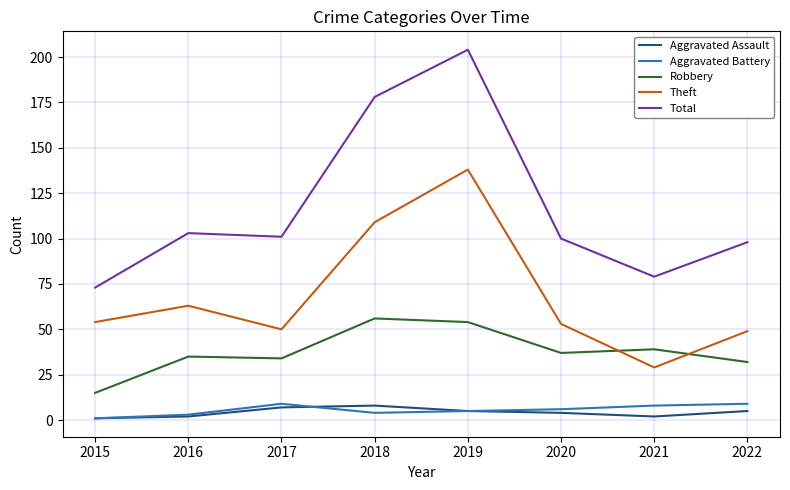

Is the value of Total at 2016 greater than the value of Theft at 2021?

Yes